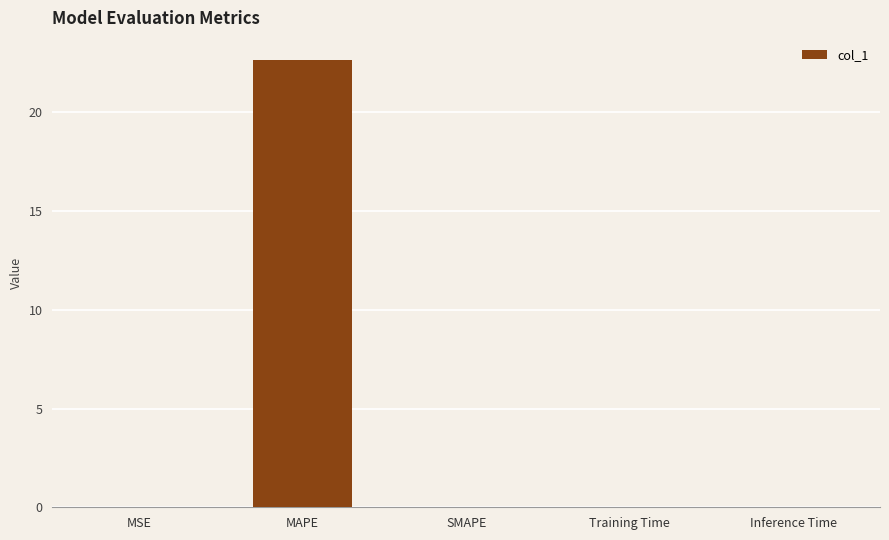

Is it true that the value at Training Time is 0.0?

True